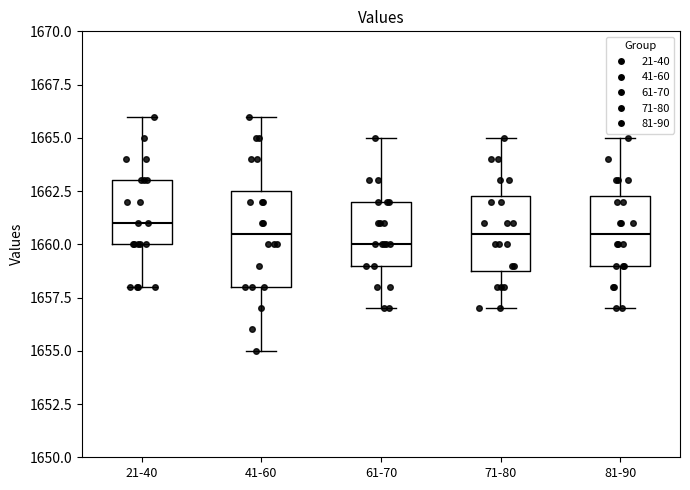

Reading left to right, transcribe this box plot: for each box, give where its median line is, the range the box spans, and where its two whiskers end, as read against the y-axis. The values are not printed on the chart, so give them approximately, as read against the axis.

21-40: median 1661.0, box 1660.0 to 1663.0, whiskers 1658.0 to 1666.0
41-60: median 1660.5, box 1658.0 to 1662.5, whiskers 1655.0 to 1666.0
61-70: median 1660.0, box 1659.0 to 1662.0, whiskers 1657.0 to 1665.0
71-80: median 1660.5, box 1659.0 to 1662.5, whiskers 1657.0 to 1665.0
81-90: median 1660.5, box 1659.0 to 1662.5, whiskers 1657.0 to 1665.0